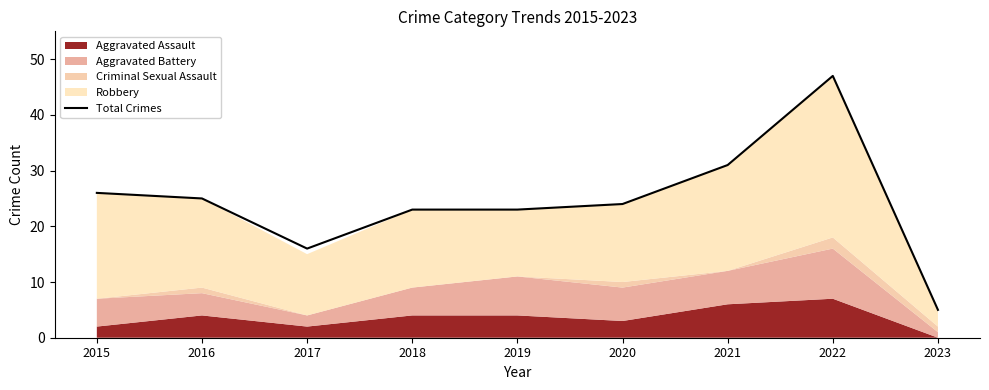

Reading left to right, transcribe all the data shown in this chart.

26	25	16	23	23	24	31	47	5